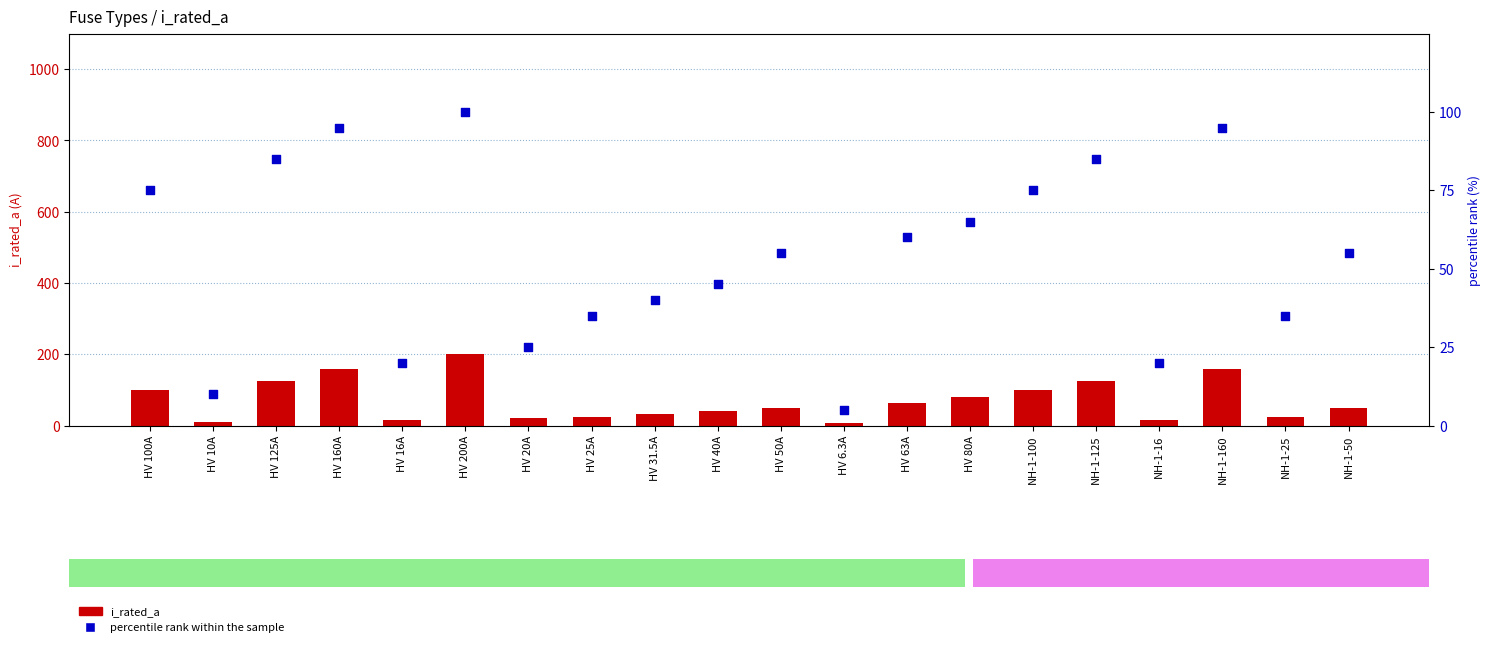

At which category is the sum across all series the highest?

HV 200A